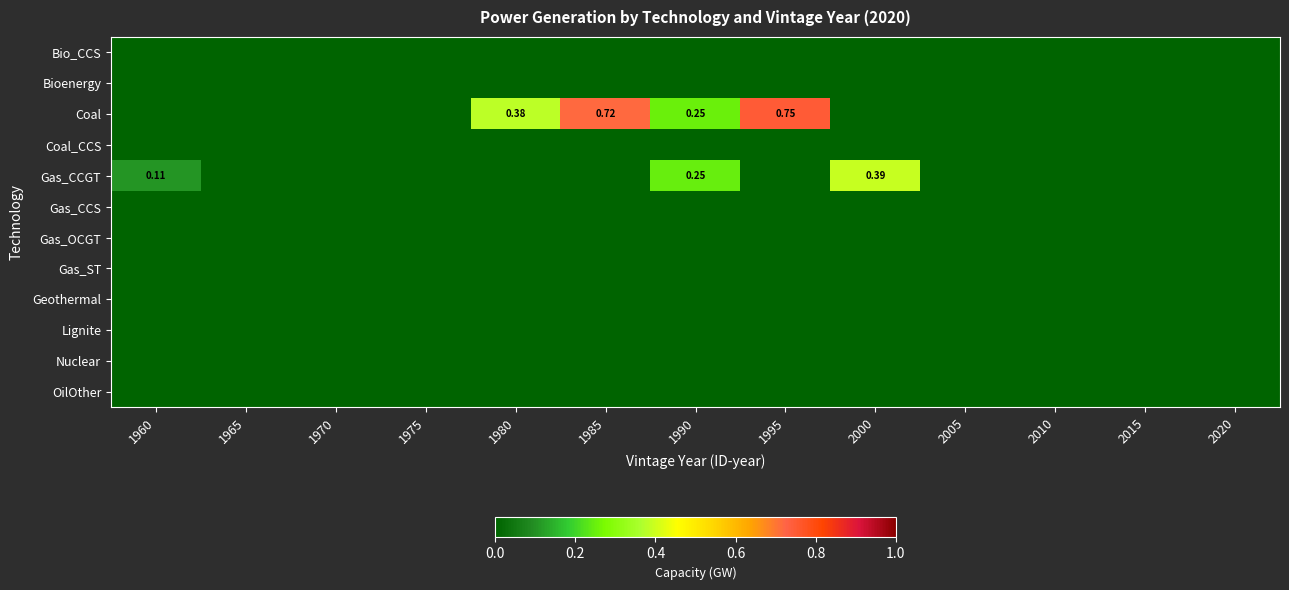

The OilOther series shows 0.0 at 1960. True or false?

True